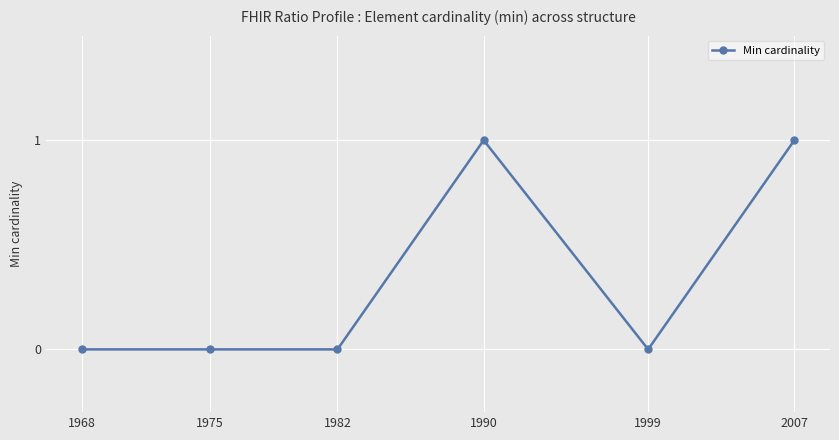

The chart shows a value of 0 at 1999. True or false?

True